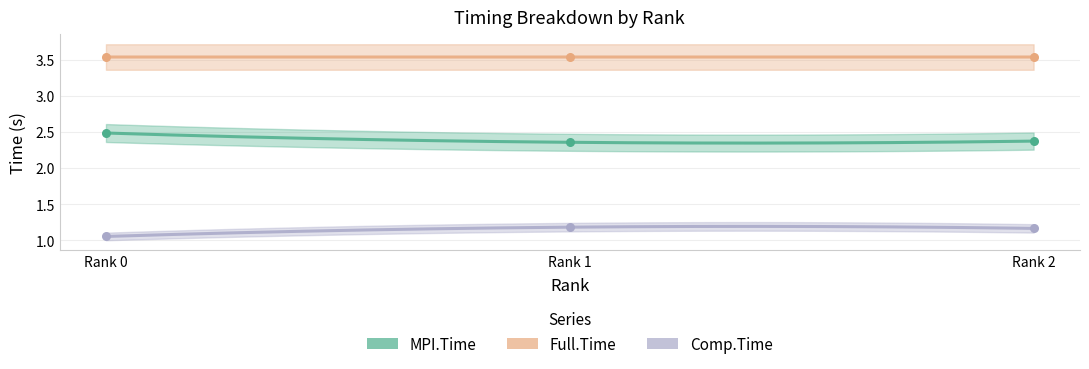

At how many categories does at least one series exceed 3?

3